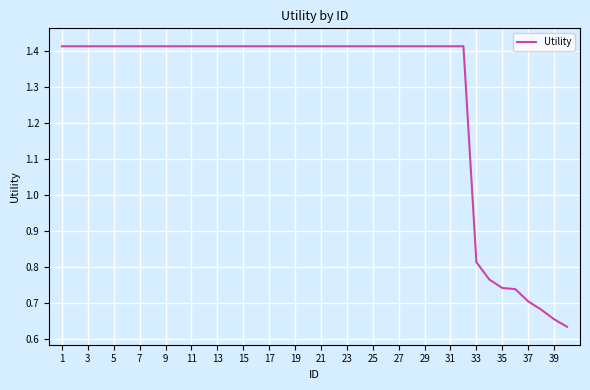

Reading right to left, list all the values displayed in this chart.

0.6	0.7	0.7	0.7	0.7	0.7	0.8	0.8	1.4	1.4	1.4	1.4	1.4	1.4	1.4	1.4	1.4	1.4	1.4	1.4	1.4	1.4	1.4	1.4	1.4	1.4	1.4	1.4	1.4	1.4	1.4	1.4	1.4	1.4	1.4	1.4	1.4	1.4	1.4	1.4